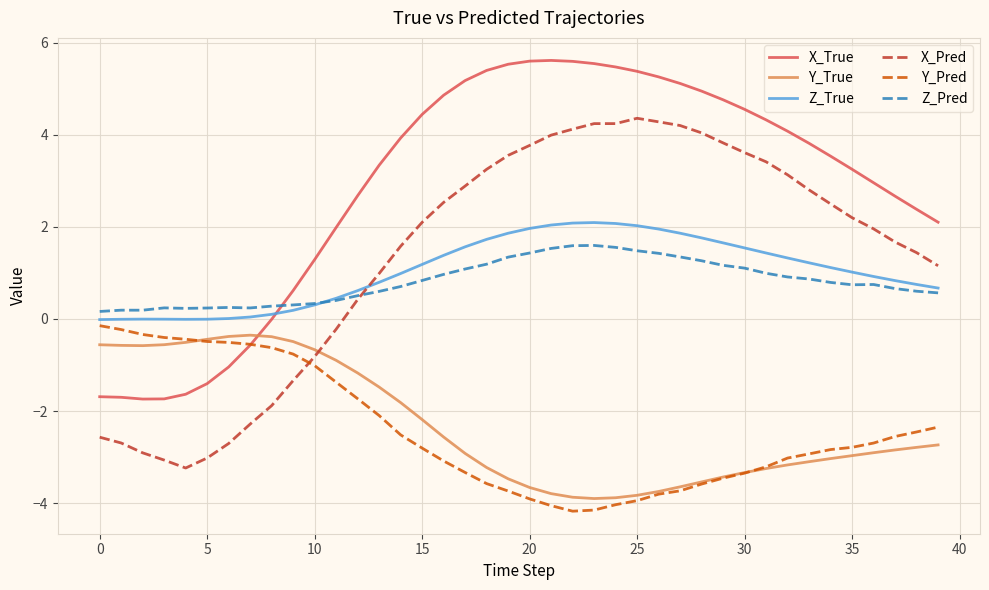

What is the highest value of the Z_True series?

2.1